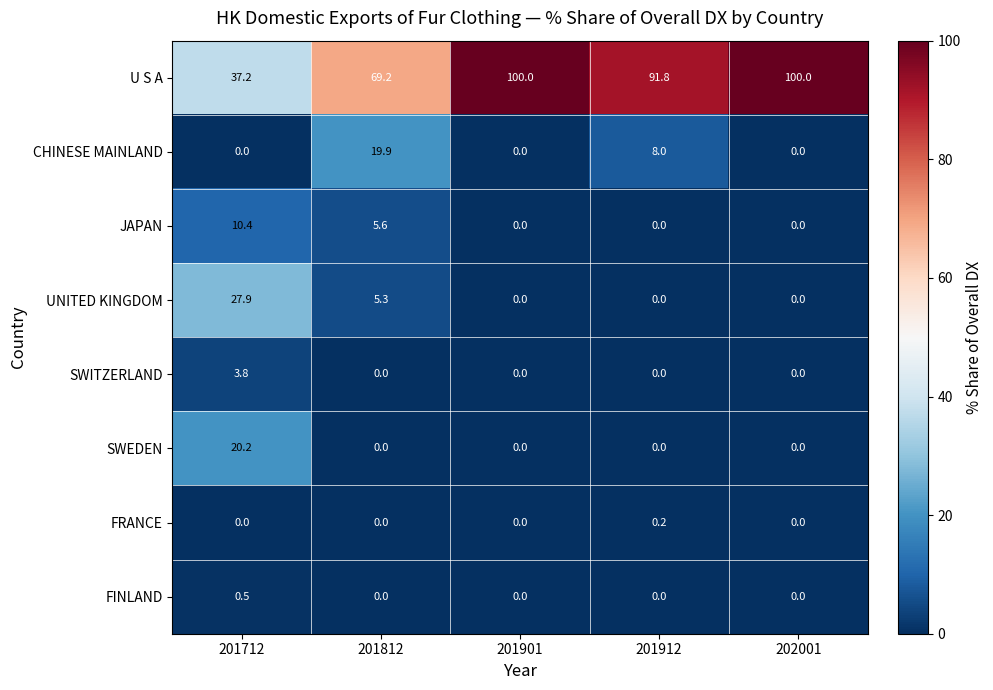

How many data points in SWEDEN are above 0?

1